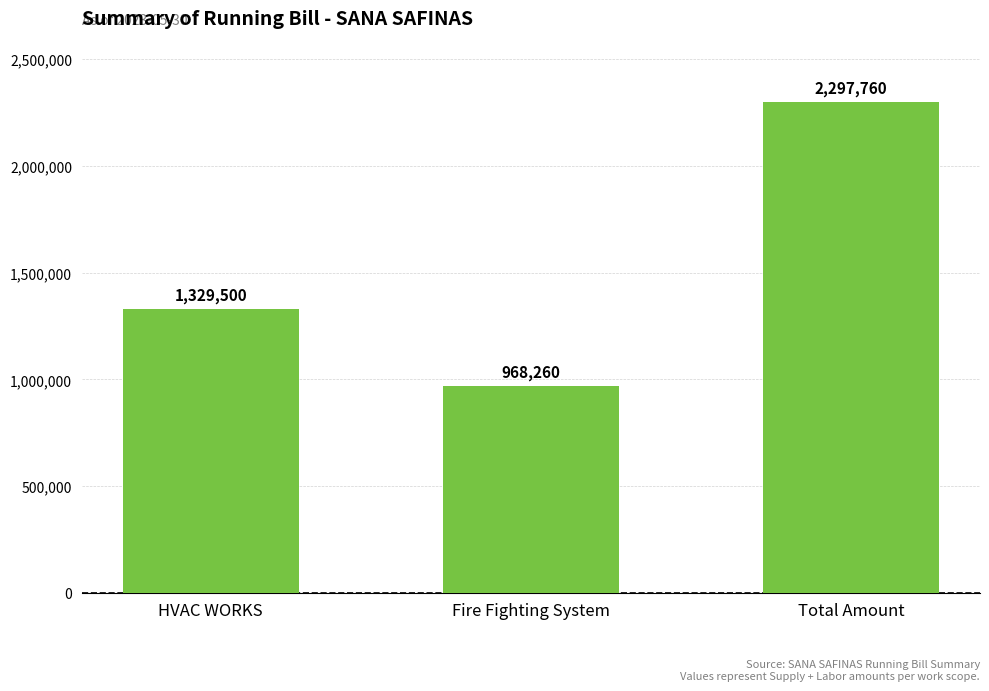

Rank the categories by value from highest to lowest.

Total Amount, HVAC WORKS, Fire Fighting System